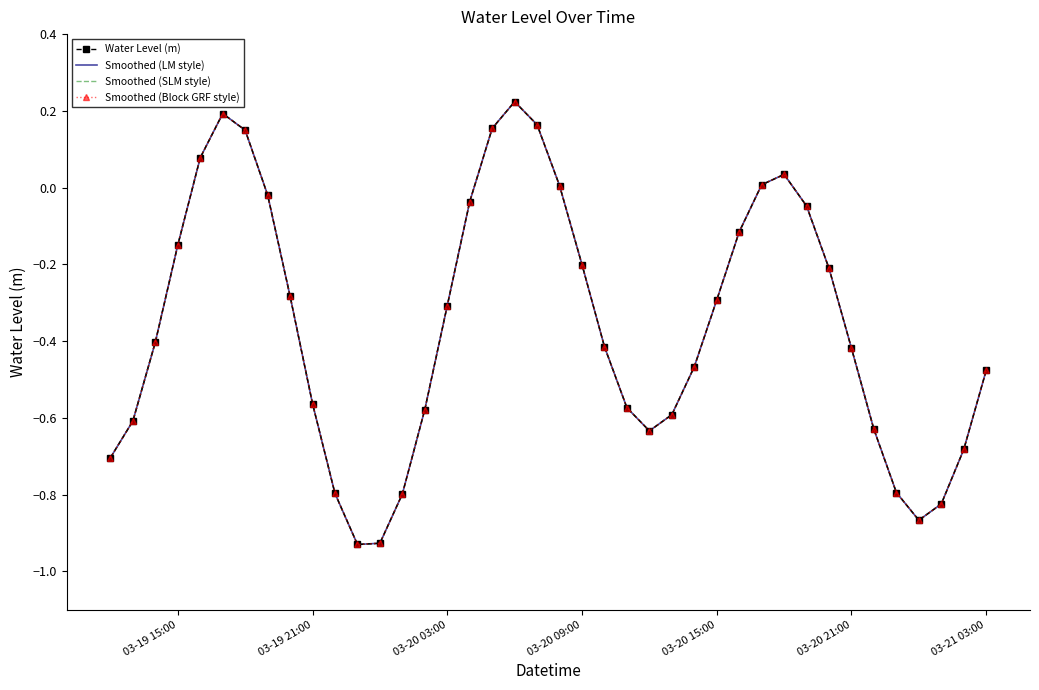

How many distinct data groups are displayed?

4